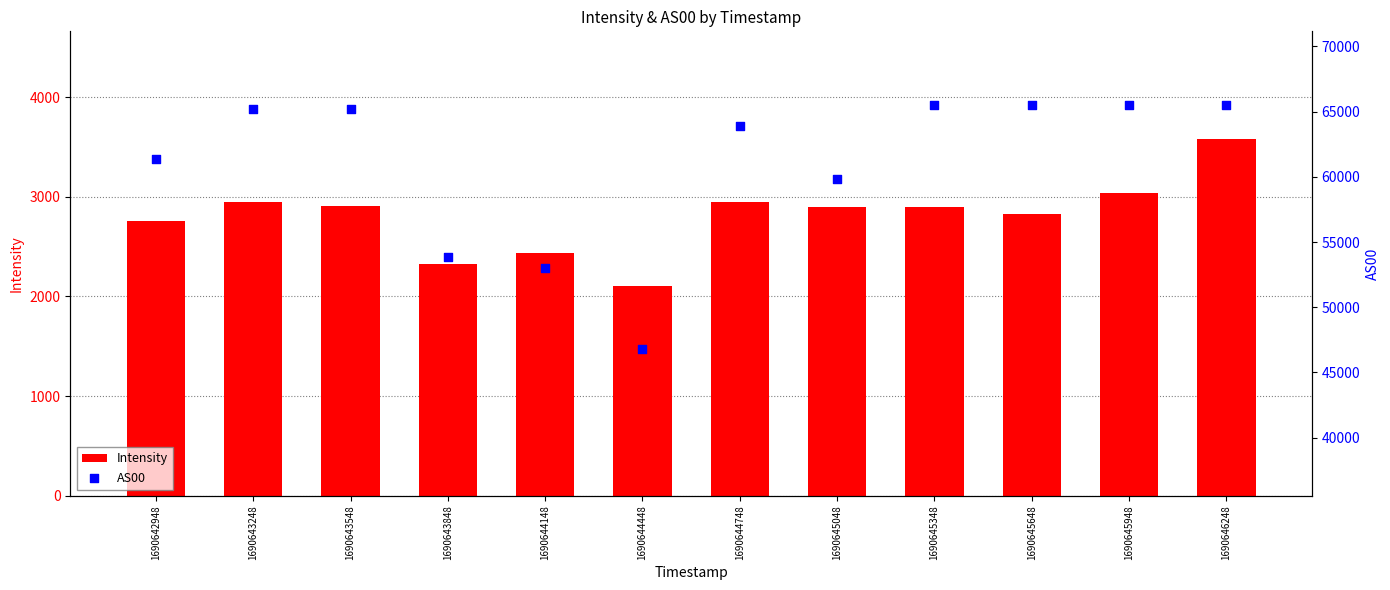

What are all the series names shown in the legend?

Intensity, AS00